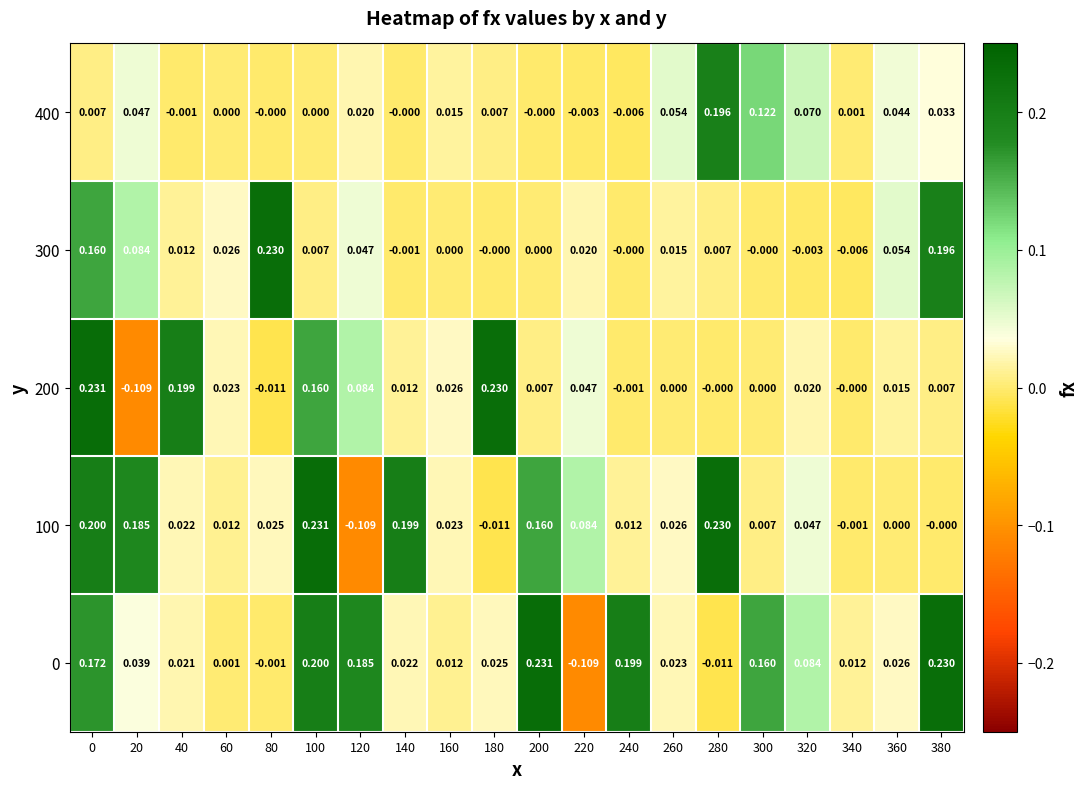

Is the value of 100 at 180 greater than the value of 300 at 260?

No